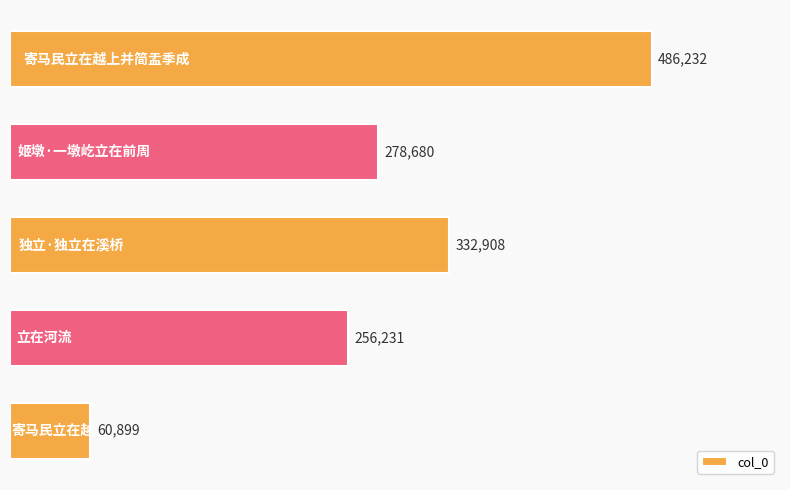

What is the average value?

282990